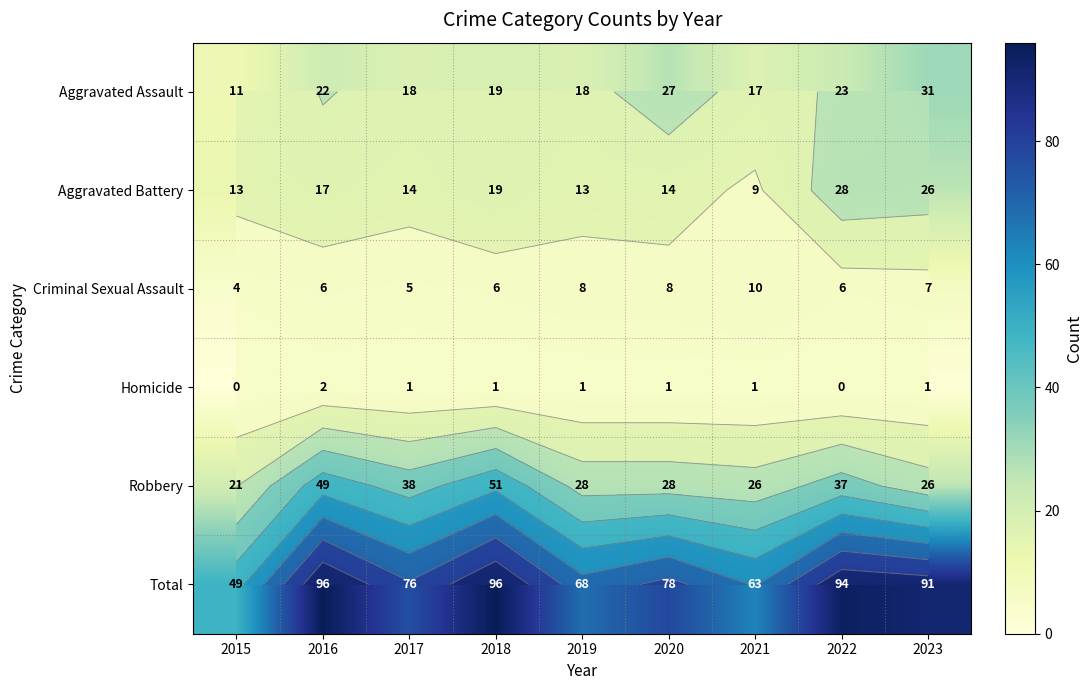

Which category has the highest value in the Criminal Sexual Assault series?

2021